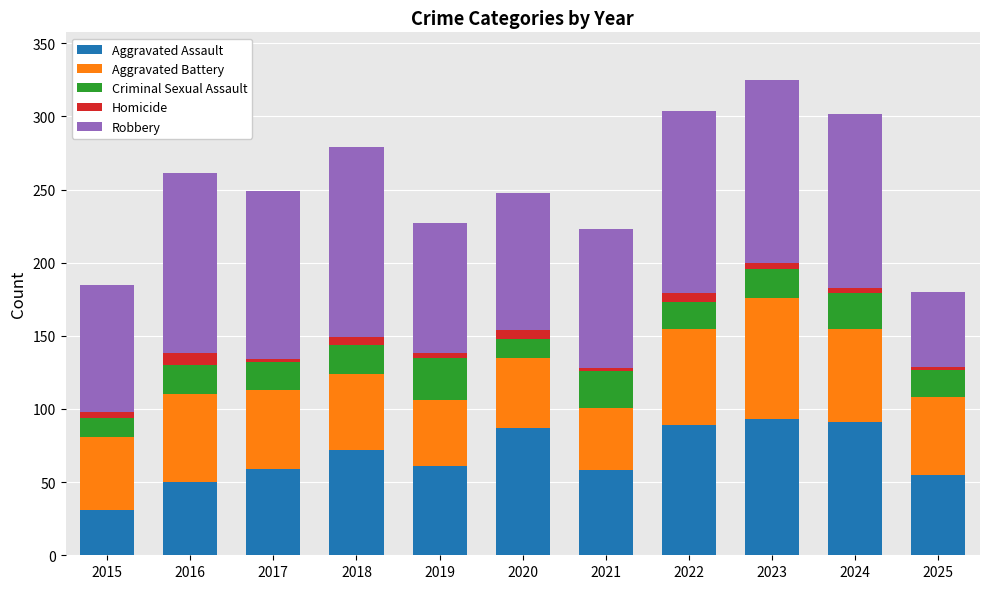

At which label does Aggravated Assault reach its minimum?

2015